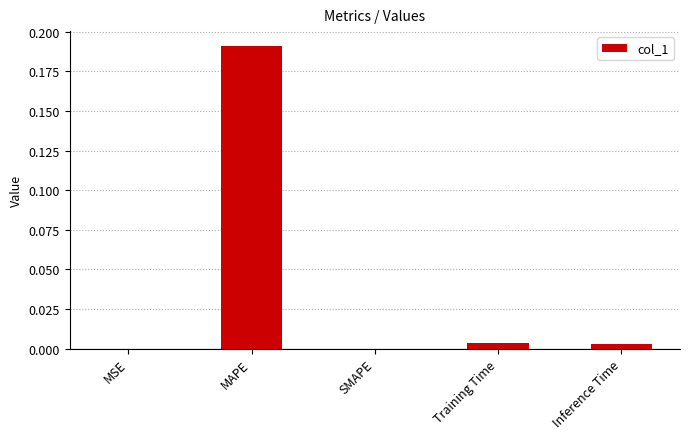

The chart shows a value of 0.0 at SMAPE. True or false?

True